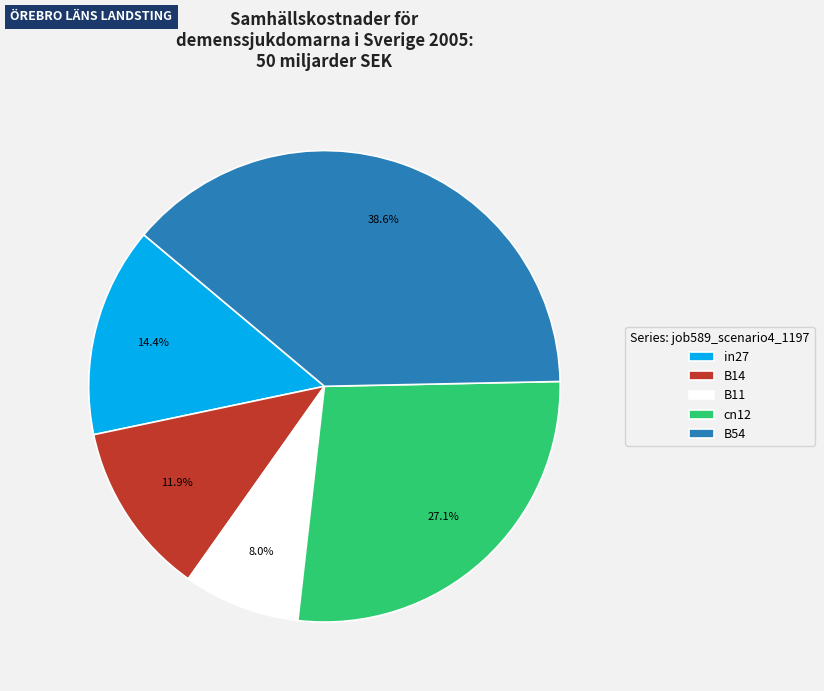

To the nearest percent, what percentage of the pie is B11?

8%